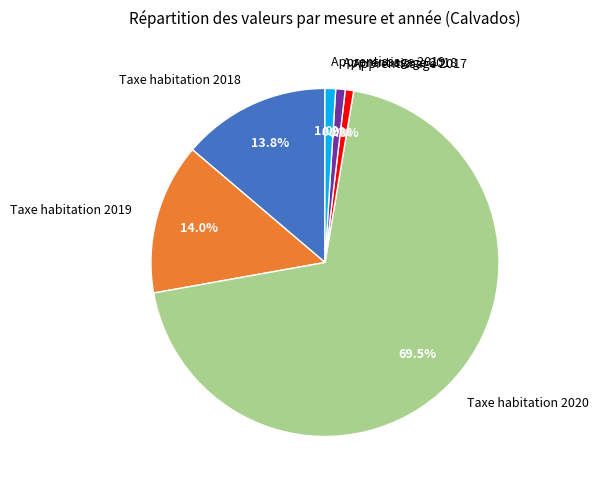

To the nearest percent, what is the difference between the largest and smallest slice percentages?

69%